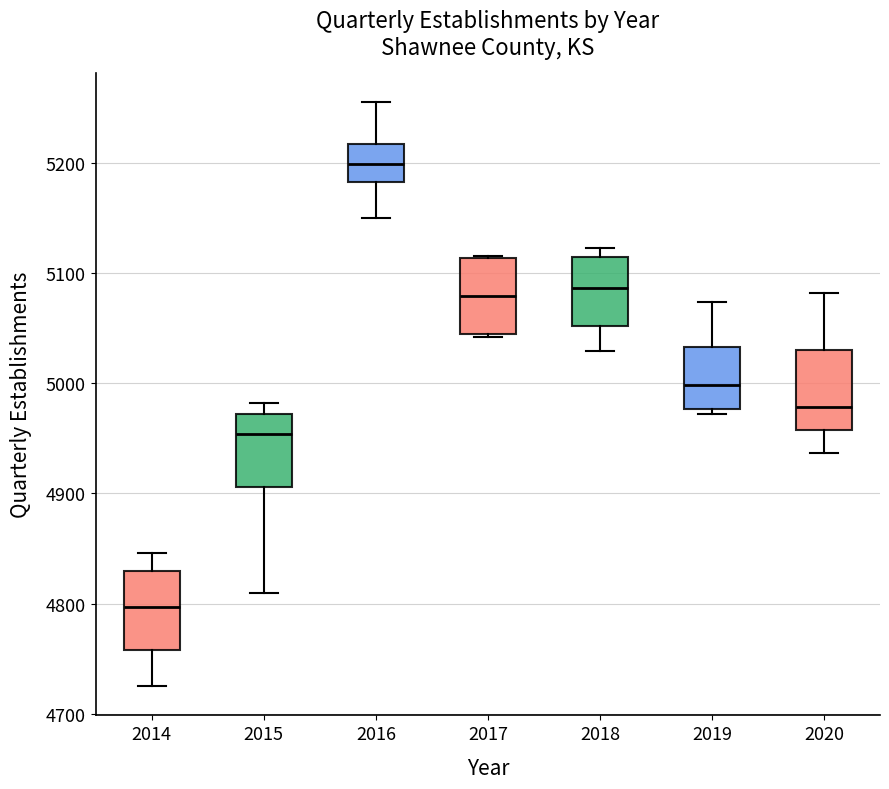

Reading left to right, transcribe this box plot: for each box, give where its median line is, the range the box spans, and where its two whiskers end, as read against the y-axis. The values are not printed on the chart, so give them approximately, as read against the axis.

2014: median 4800, box 4760 to 4830, whiskers 4730 to 4850
2015: median 4950, box 4910 to 4970, whiskers 4810 to 4980
2016: median 5200, box 5180 to 5220, whiskers 5150 to 5260
2017: median 5080, box 5040 to 5110, whiskers 5040 to 5120
2018: median 5090, box 5050 to 5110, whiskers 5030 to 5120
2019: median 5000, box 4980 to 5030, whiskers 4970 to 5070
2020: median 4980, box 4960 to 5030, whiskers 4940 to 5080